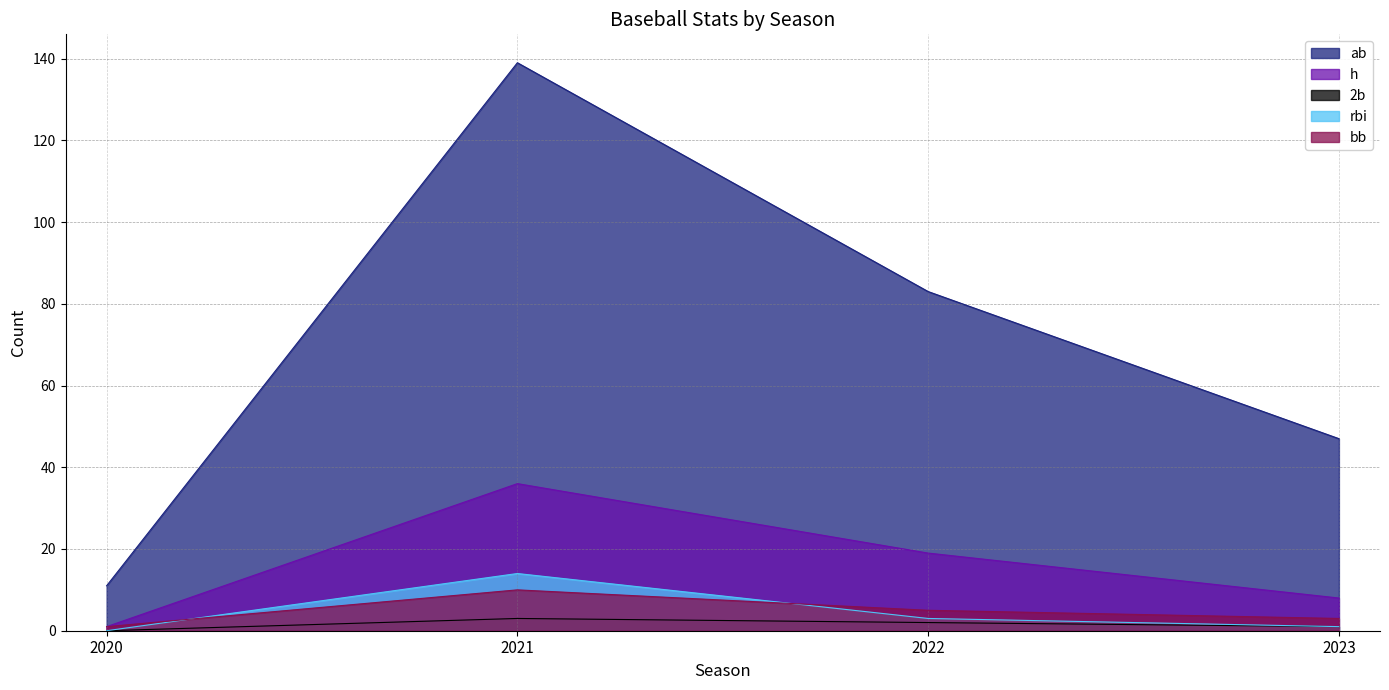

Is the value of rbi at 2022 greater than the value of ab at 2023?

No